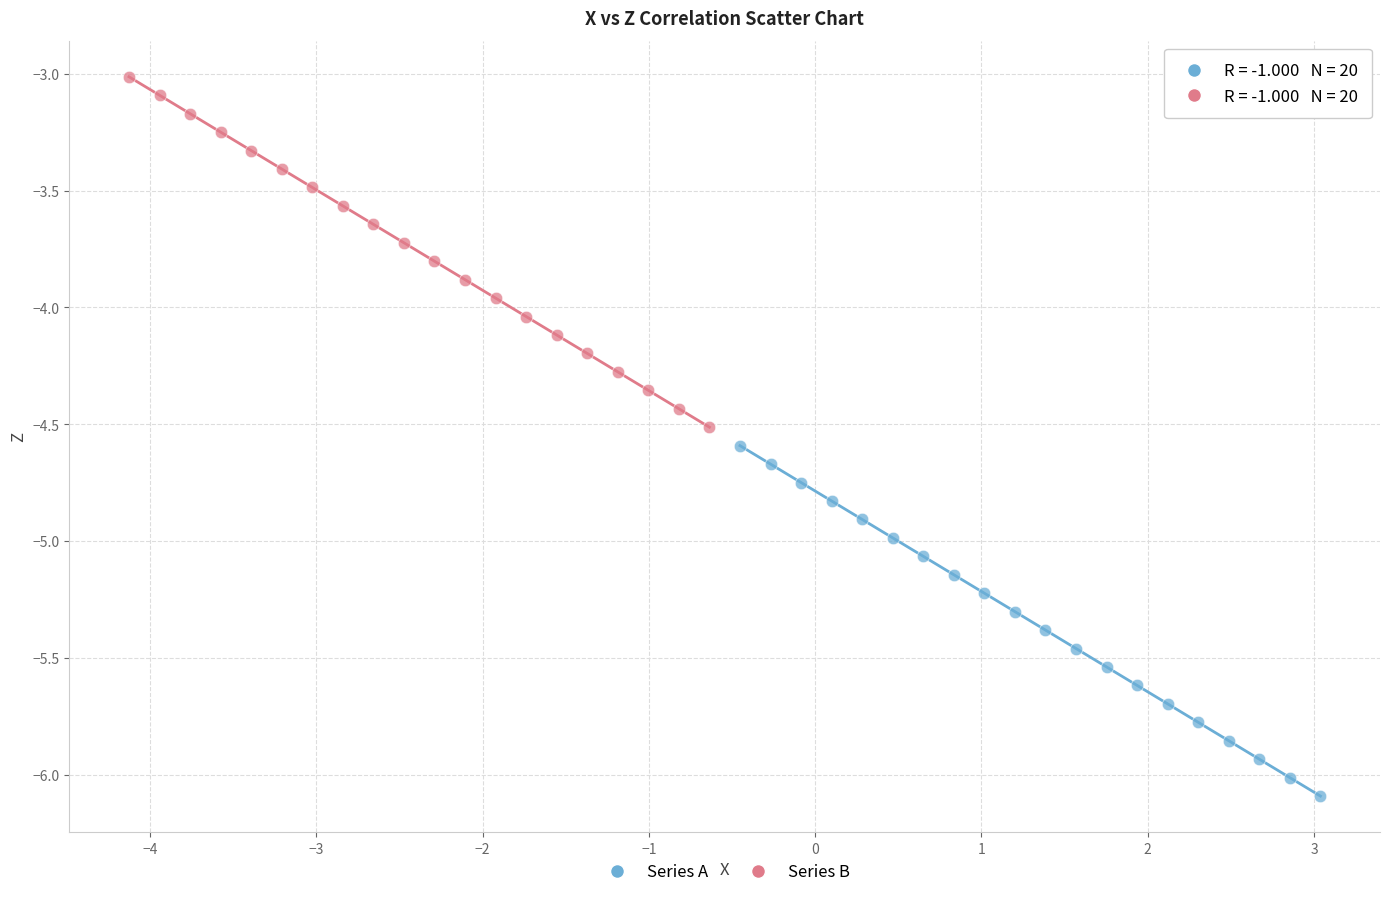

Which series contains the highest Y value?

Series B